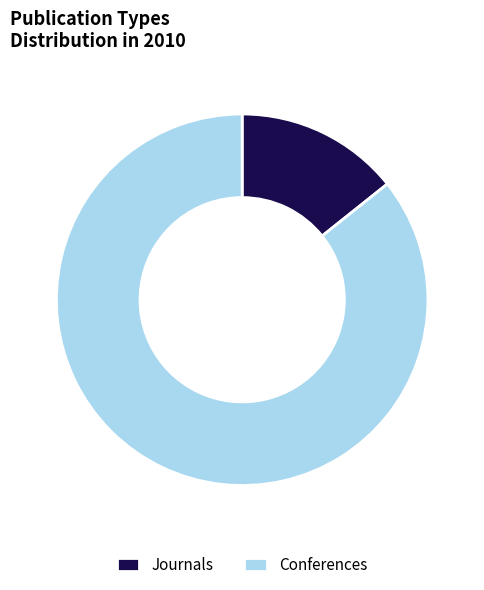

Which category accounts for the majority?

Conferences